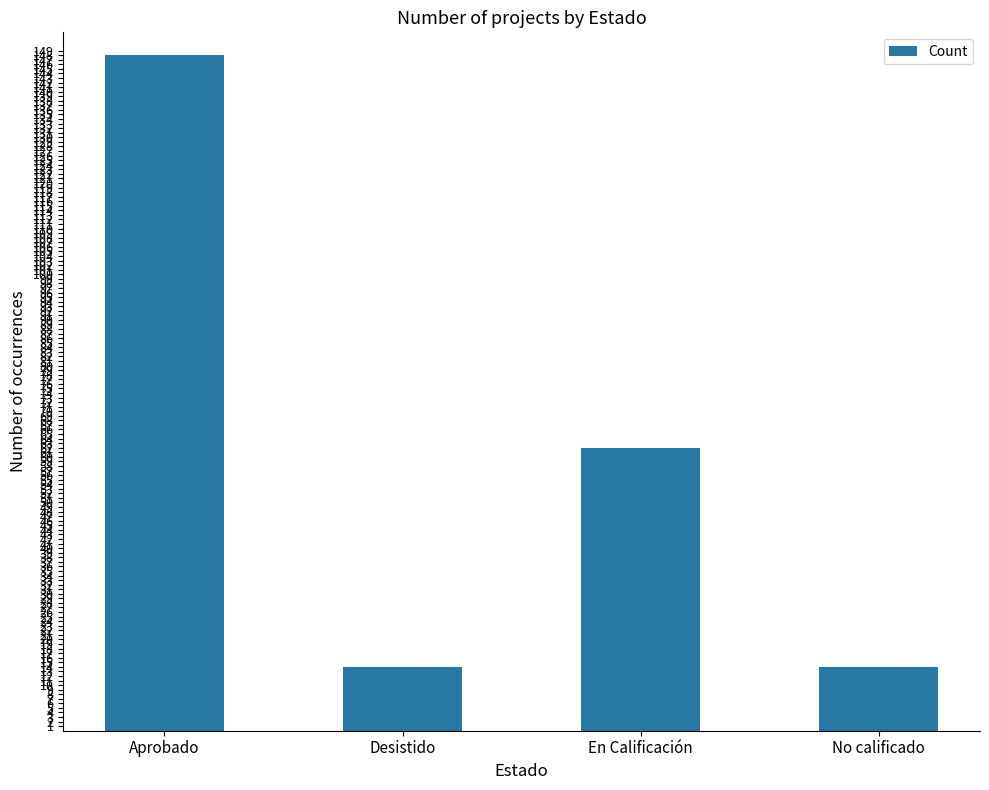

What is the average value?

60